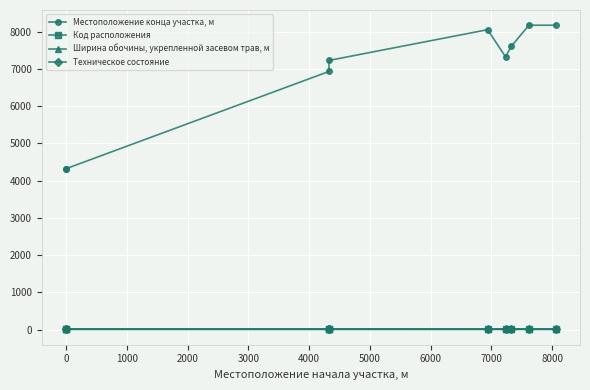

Reading left to right, extract all data points from this chart.

Местоположение конца участка, м: 4322.0	4322.0	6933.0	7229.0	8055.0	7327.0	7614.0	8175.0	8175.0
Код расположения: 1.0	2.0	1.0	2.0	1.0	2.0	2.0	2.0	1.0
Ширина обочины, укрепленной засевом трав, м: 1.8	1.8	1.8	1.8	1.8	1.8	1.8	1.8	1.8
Техническое состояние: 3.0	3.0	3.0	3.0	3.0	3.0	3.0	3.0	3.0